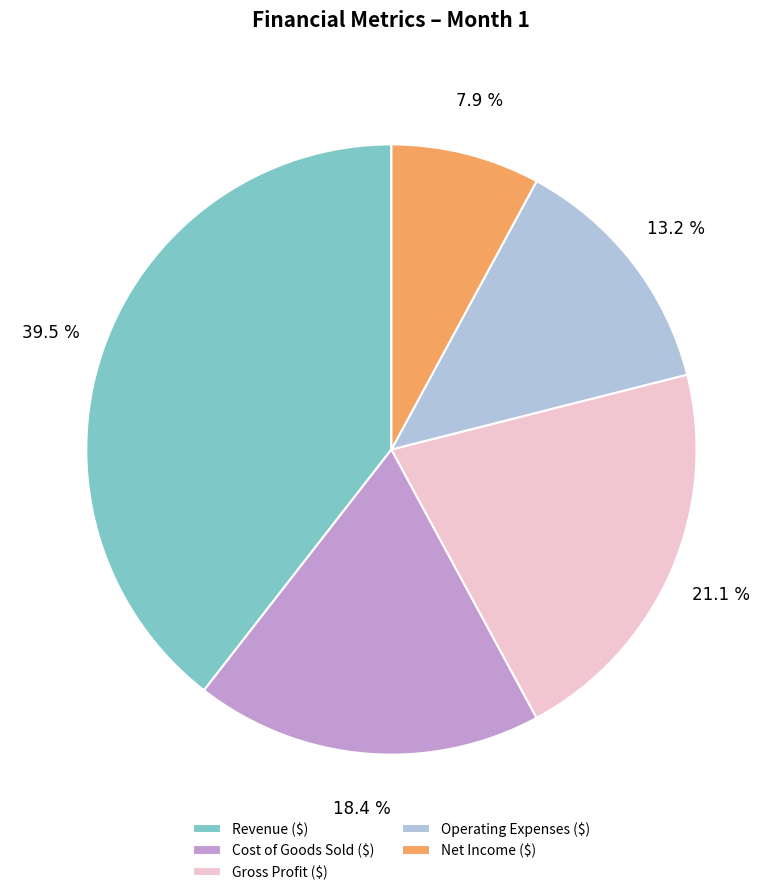

Count the number of slices in the pie.

5